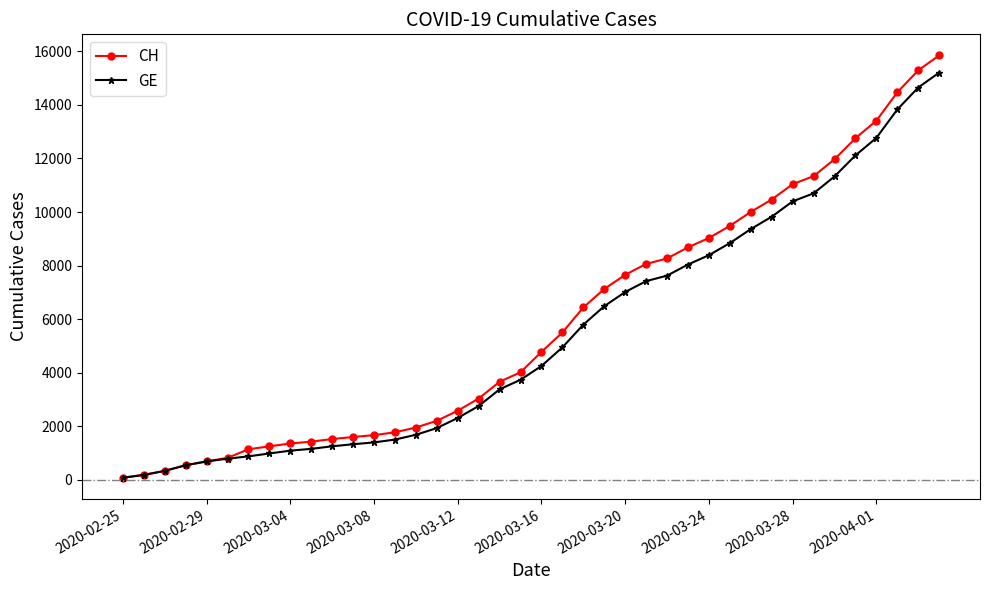

What is the greatest value displayed?

15850